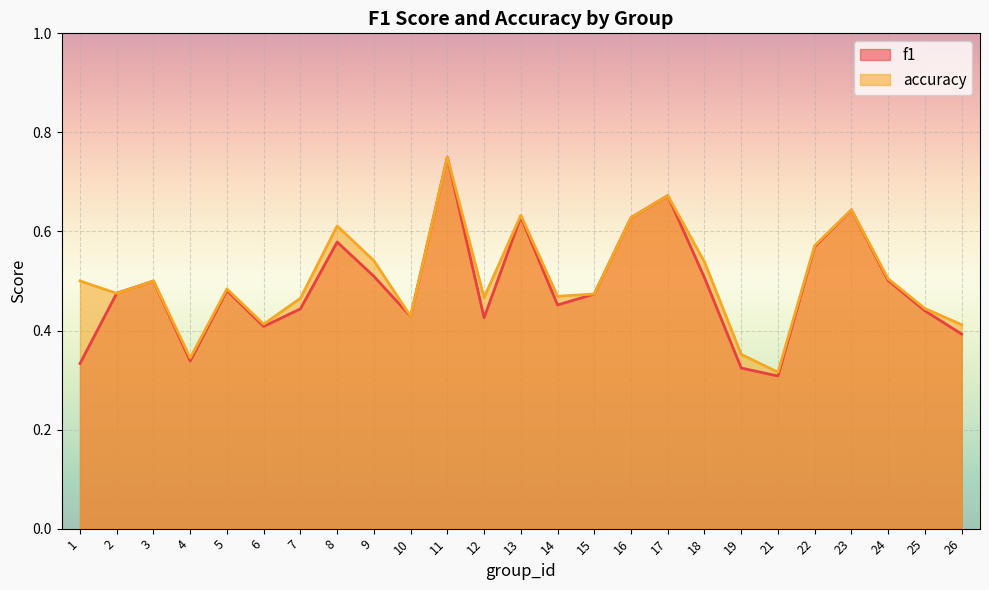

At how many categories does at least one series exceed 0?

25